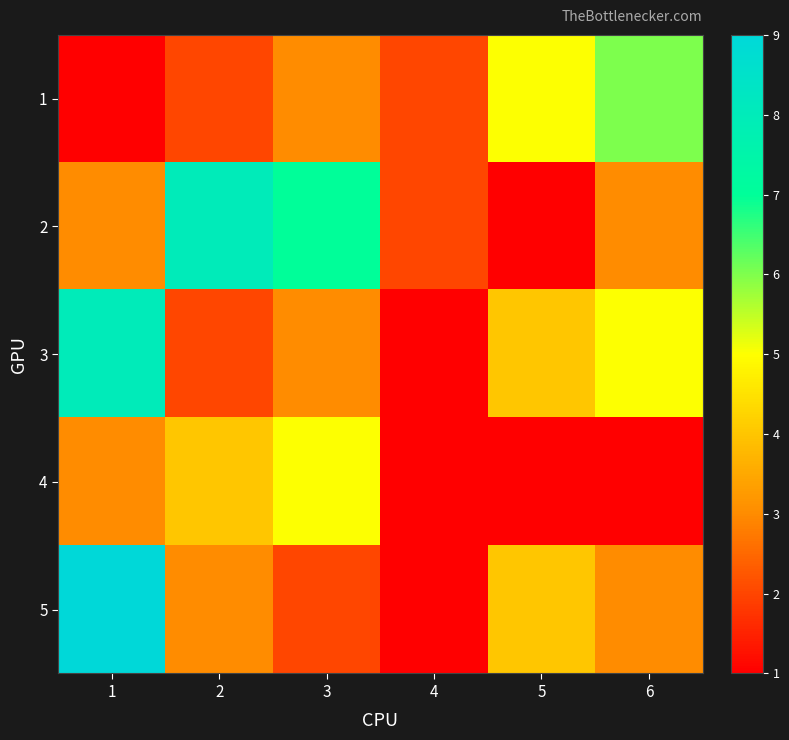

Which series has the largest range (max minus min)?

5